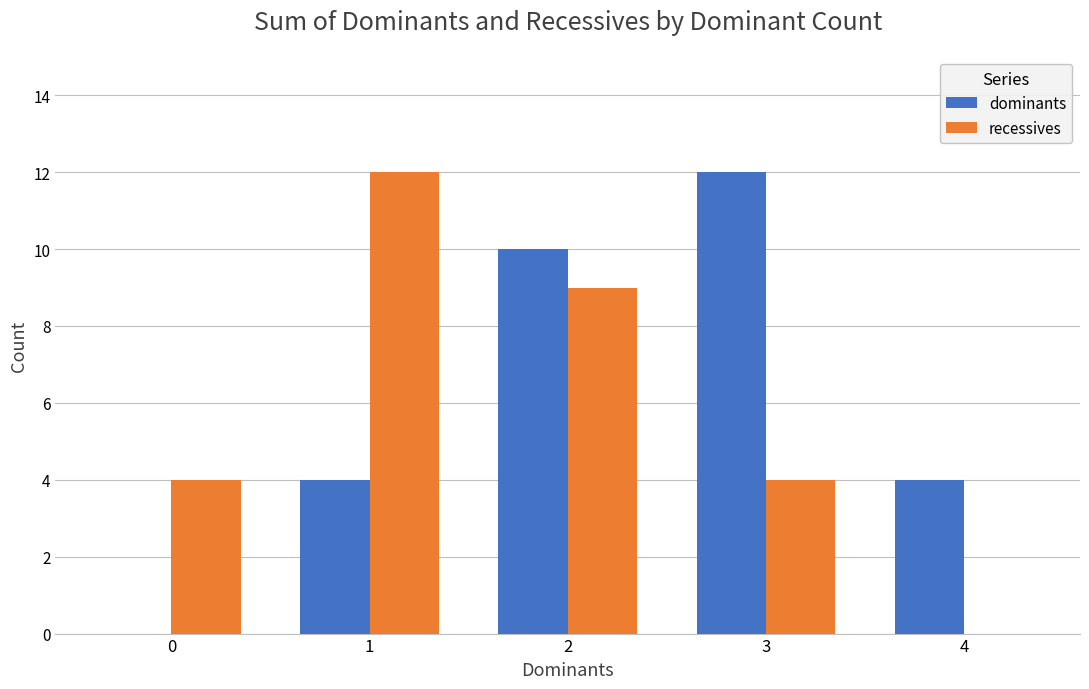

What is the sum of all recessives values?

29